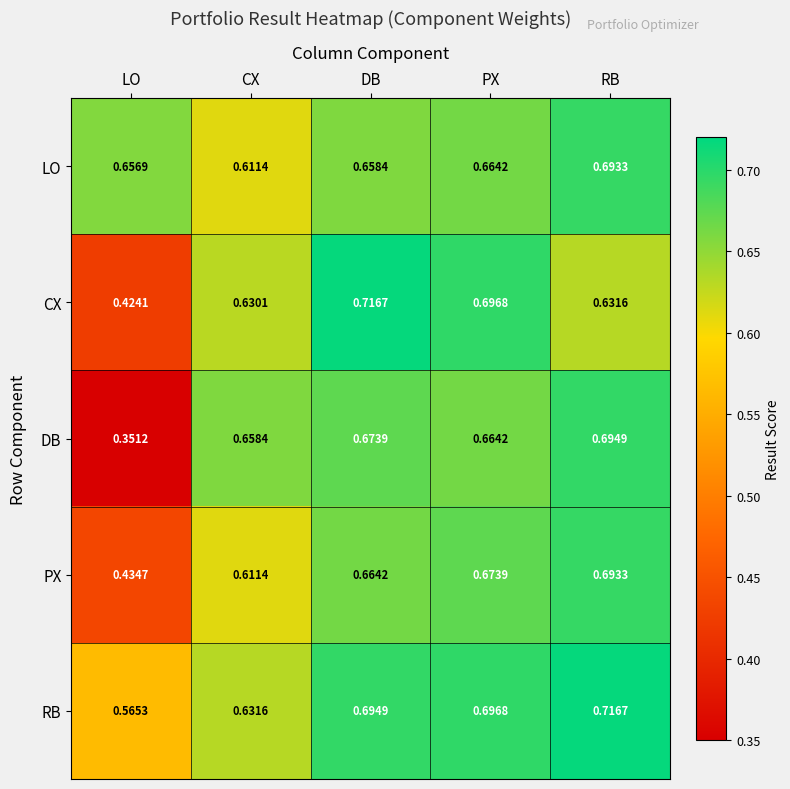

Between LO and RB, which series saw the biggest shift?

DB